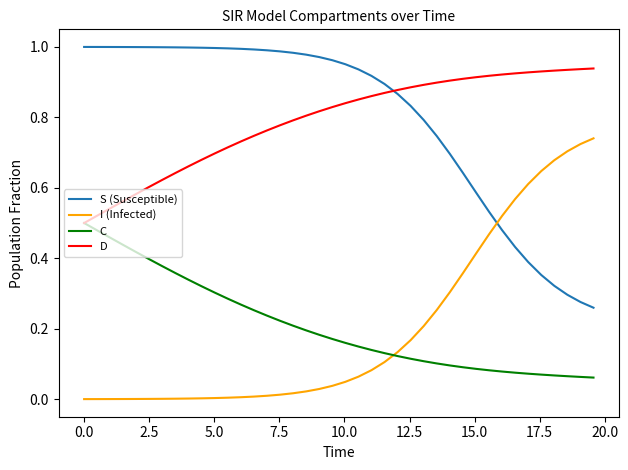

List the series in order of their peak value, highest first.

S (Susceptible), D, I (Infected), C